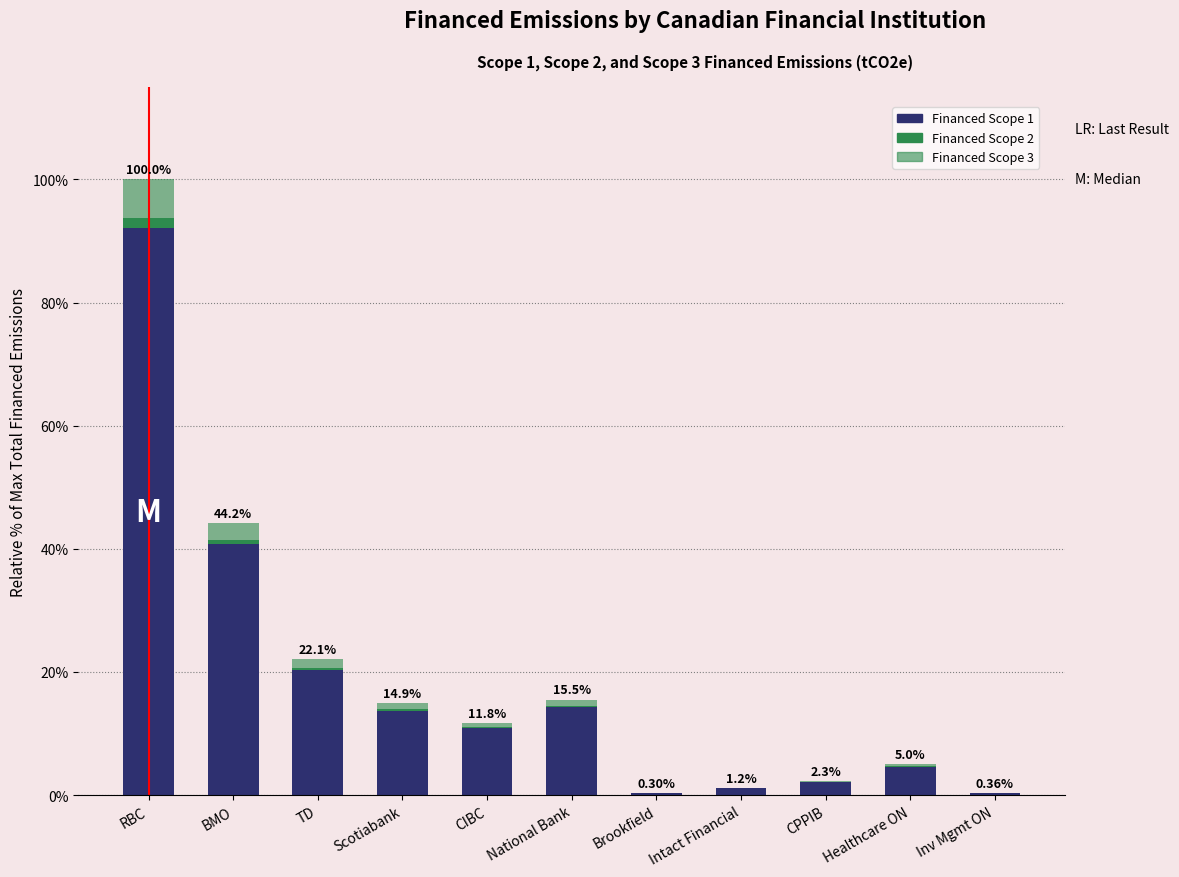

Which series has the largest range (max minus min)?

Financed Scope 1